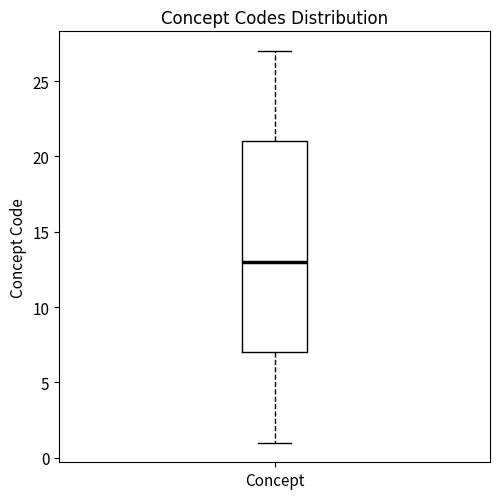

Transcribe this box plot: give where the median line is, the range the box spans, and where the two whiskers end, as read against the y-axis. The values are not printed on the chart, so give them approximately, as read against the axis.

median 13, box 7 to 21, whiskers 1 to 27